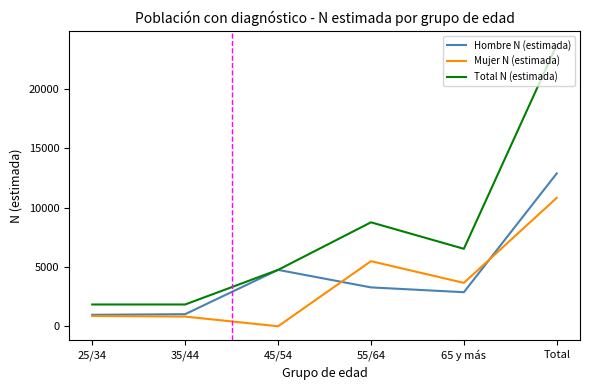

List the series in order of their peak value, lowest first.

Mujer N (estimada), Hombre N (estimada), Total N (estimada)